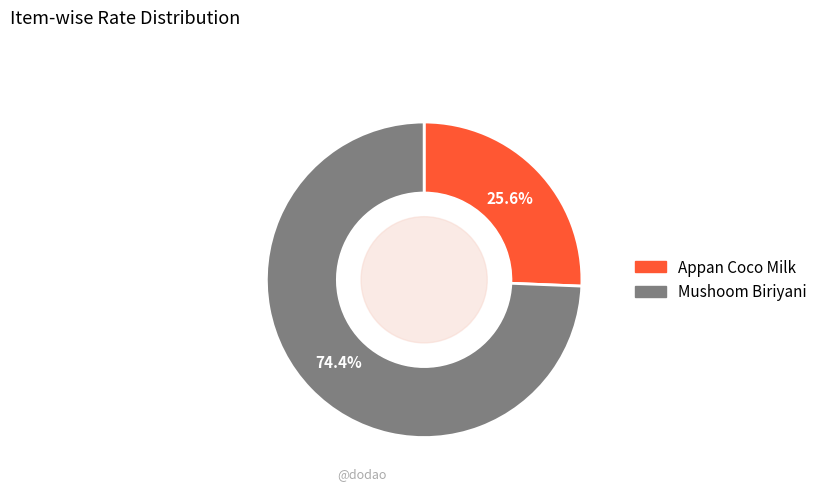

Approximately how many times larger is the value at Appan Coco Milk compared to Mushoom Biriyani?

0.3